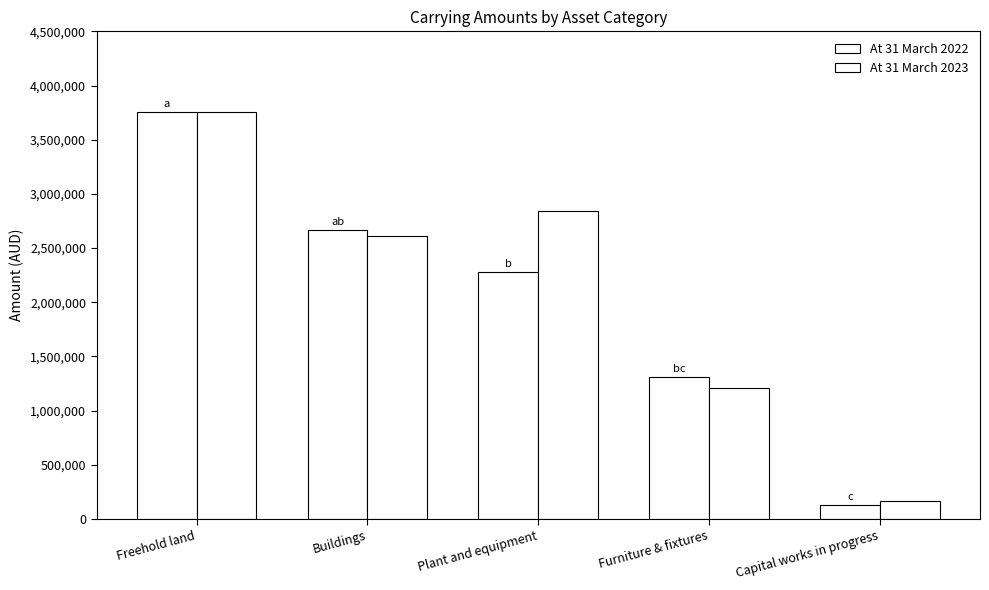

List the series in order of their peak value, lowest first.

At 31 March 2022, At 31 March 2023